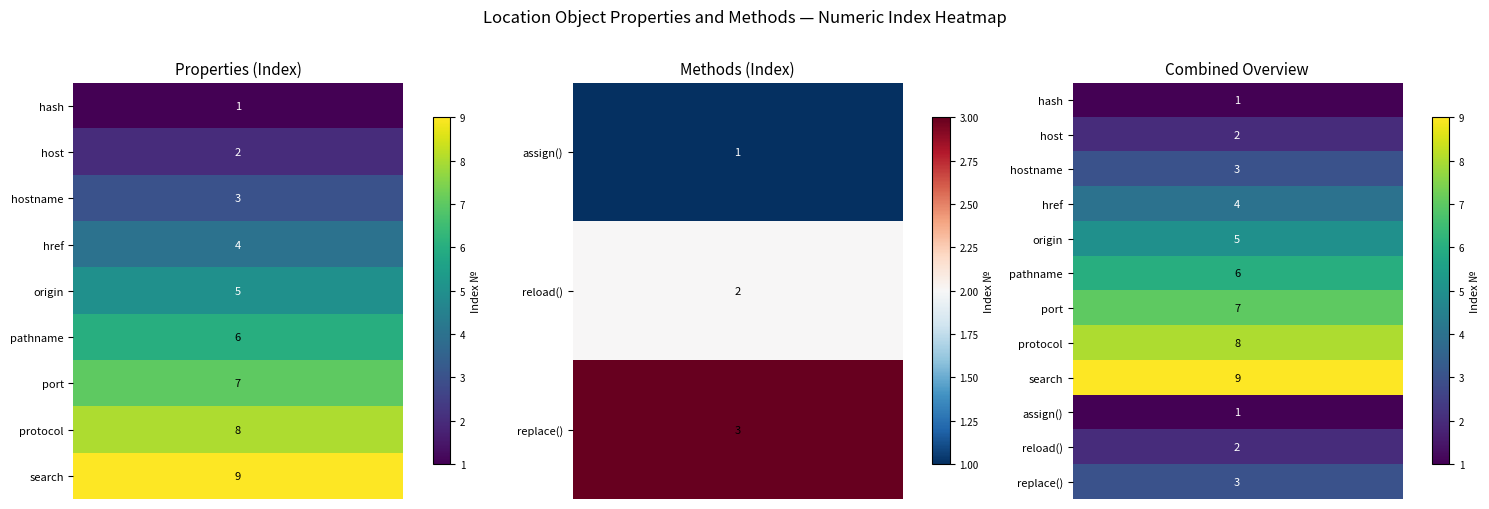

What is the sum of all href values?

8